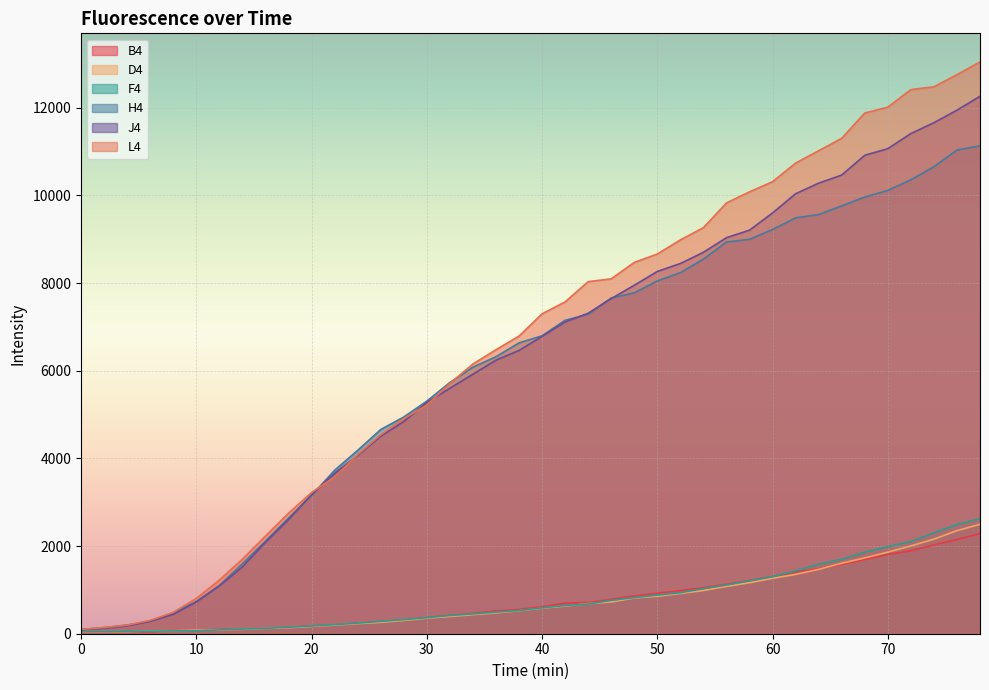

What is the total value across all series at 56?

31116